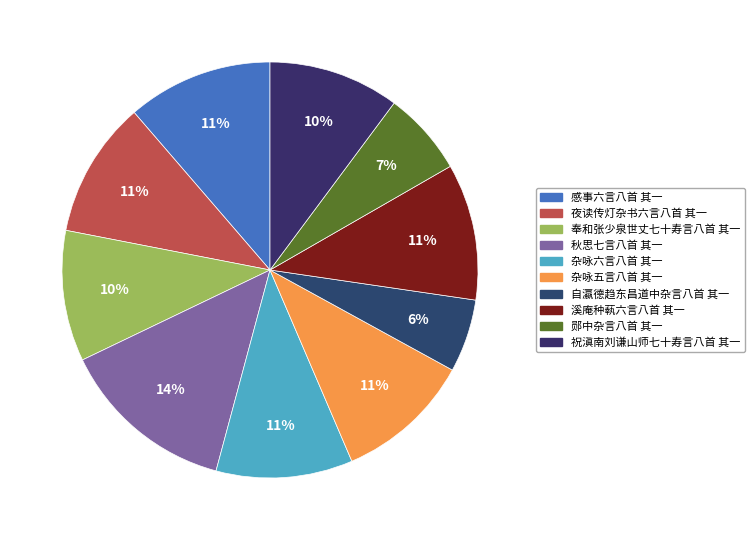

Combined, what portion of the pie is 夜读传灯杂书六言八首 其一 and 秋思七言八首 其一?

24.3%